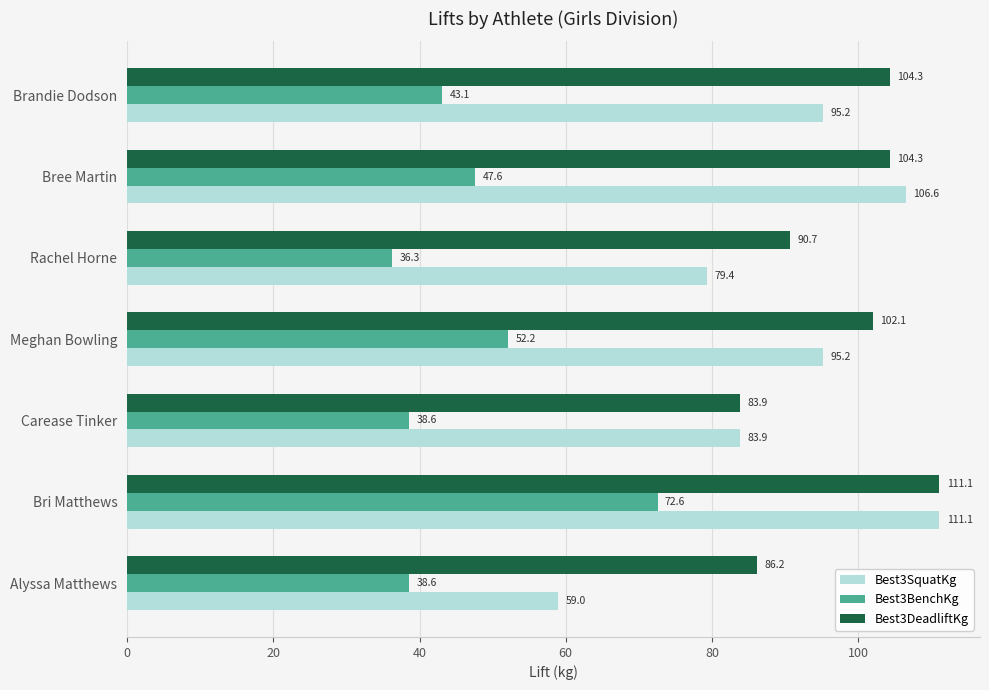

Which series has the largest range (max minus min)?

Best3SquatKg